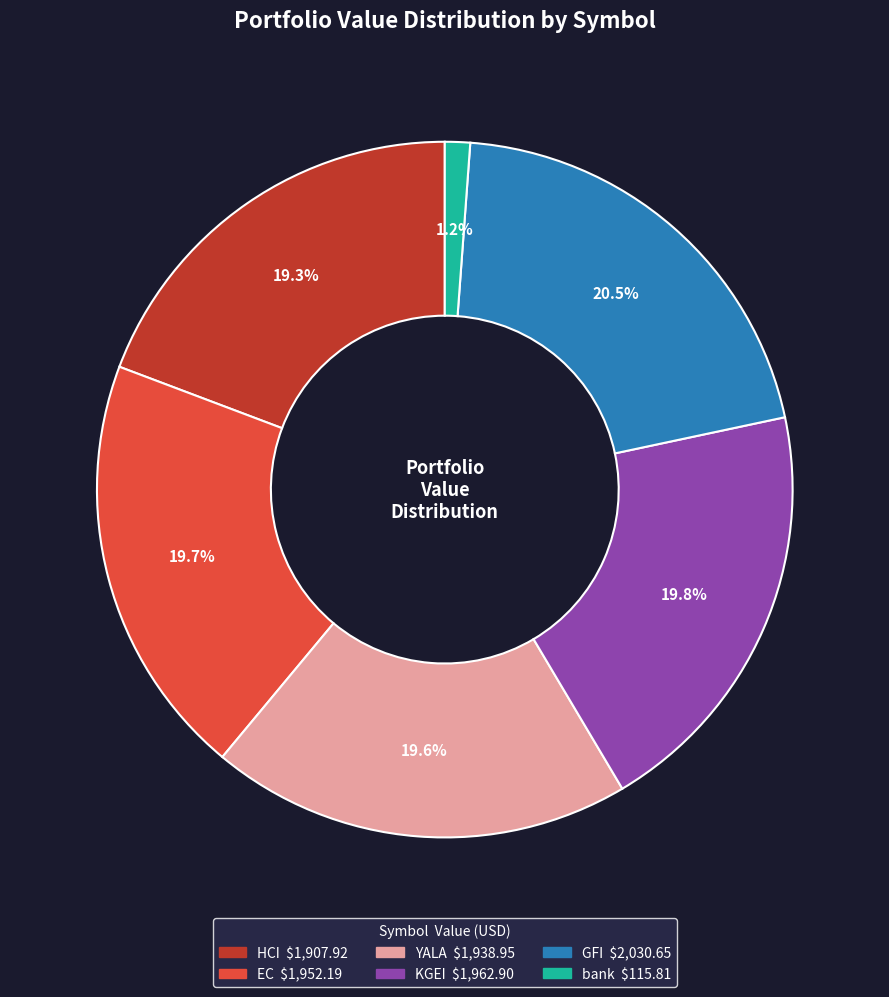

What percentage is NOT represented by bank?

98.8%